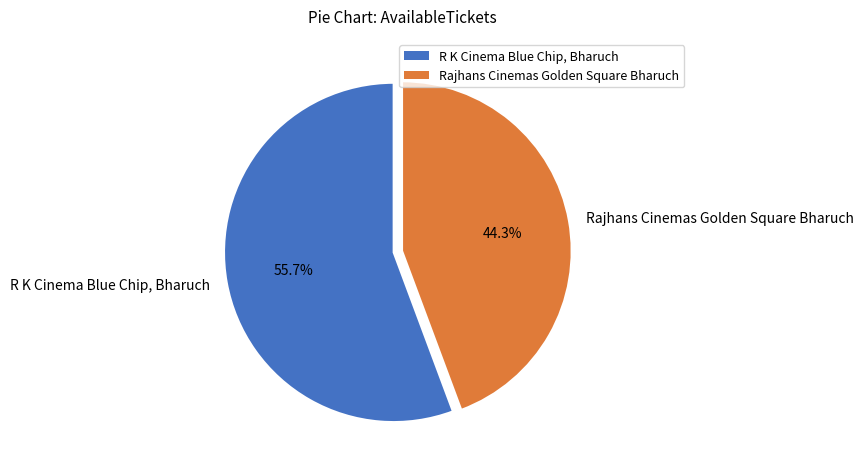

How many slices are in this pie chart?

2